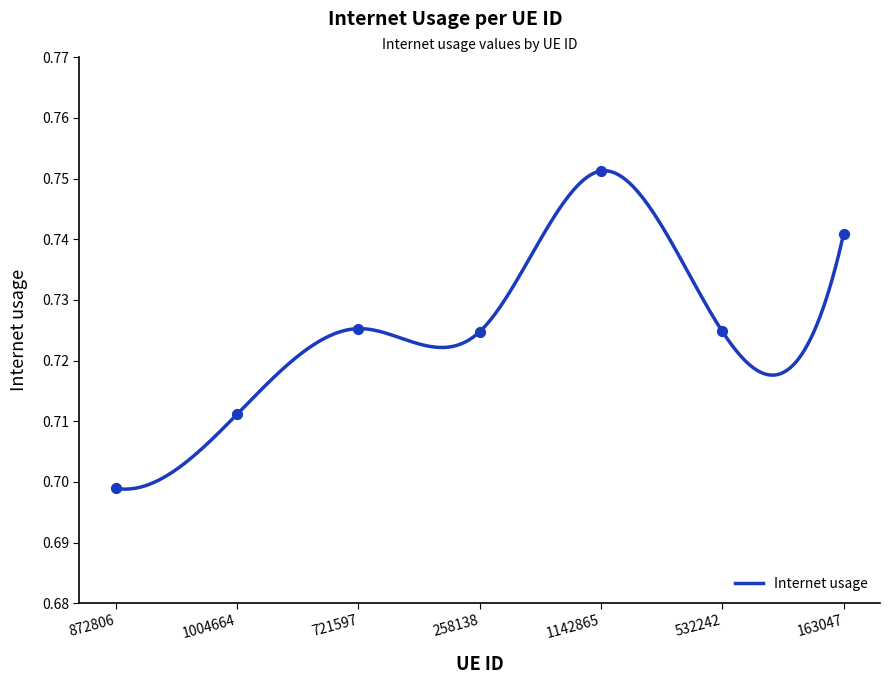

Between 258138 and 163047, which is larger?

163047